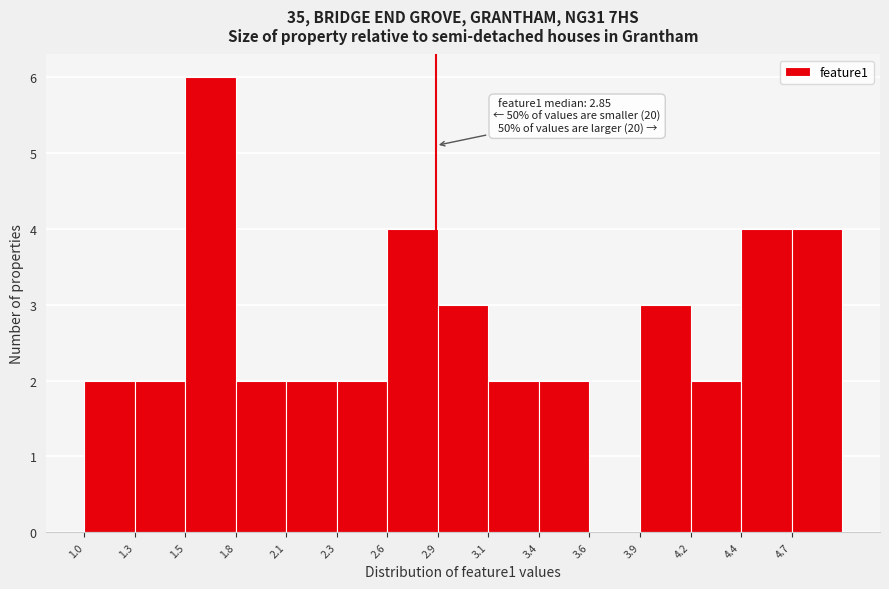

Reading left to right, transcribe all the data shown in this chart.

1.0=2	1.3=2	1.5=6	1.8=2	2.1=2	2.3=2	2.6=4	2.9=3	3.1=2	3.4=2	3.6=0	3.9=3	4.2=2	4.4=4	4.7=4